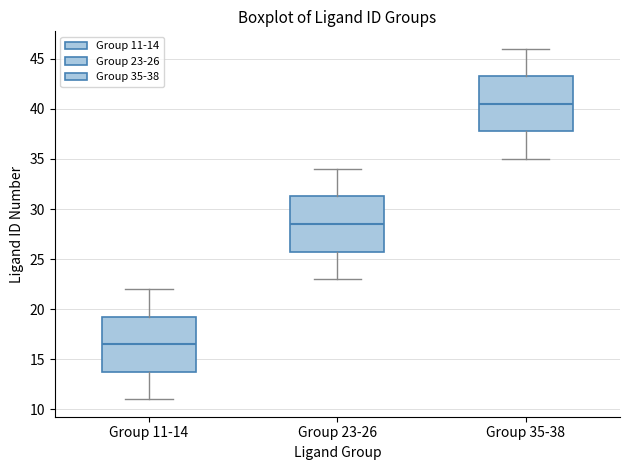

Which box has the highest median line?

Group 35-38